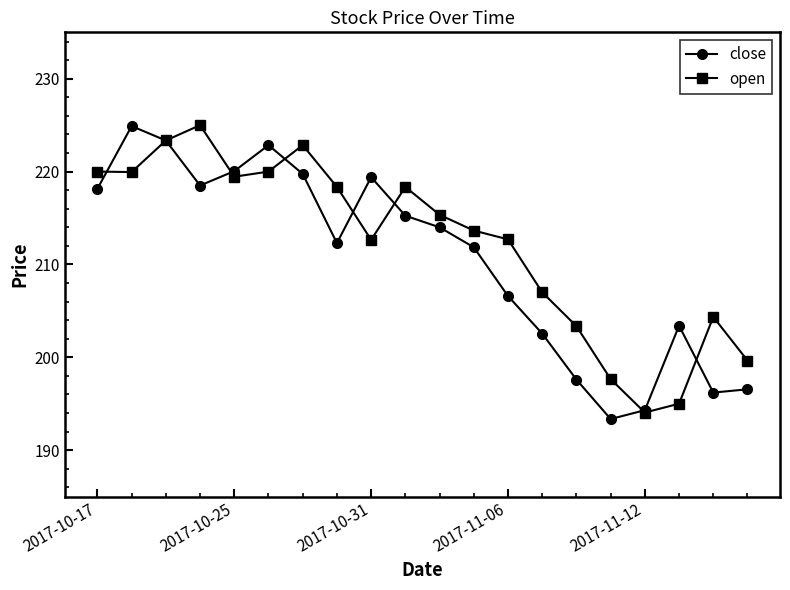

True or false: open has more than 1 interior local peaks.

True